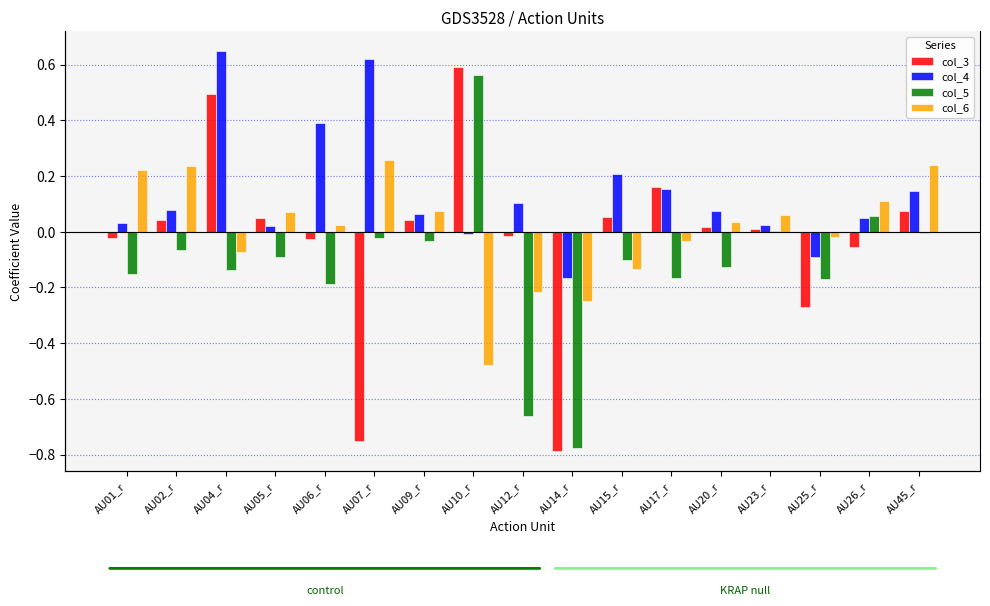

Reading right to left, what are all the values shown in this chart?

col_3: 0.1	-0.1	-0.3	0.0	0.0	0.2	0.1	-0.8	-0.0	0.6	0.0	-0.8	-0.0	0.0	0.5	0.0	-0.0
col_4: 0.1	0.0	-0.1	0.0	0.1	0.2	0.2	-0.2	0.1	-0.0	0.1	0.6	0.4	0.0	0.6	0.1	0.0
col_5: -0.0	0.1	-0.2	0.0	-0.1	-0.2	-0.1	-0.8	-0.7	0.6	-0.0	-0.0	-0.2	-0.1	-0.1	-0.1	-0.1
col_6: 0.2	0.1	-0.0	0.1	0.0	-0.0	-0.1	-0.2	-0.2	-0.5	0.1	0.3	0.0	0.1	-0.1	0.2	0.2